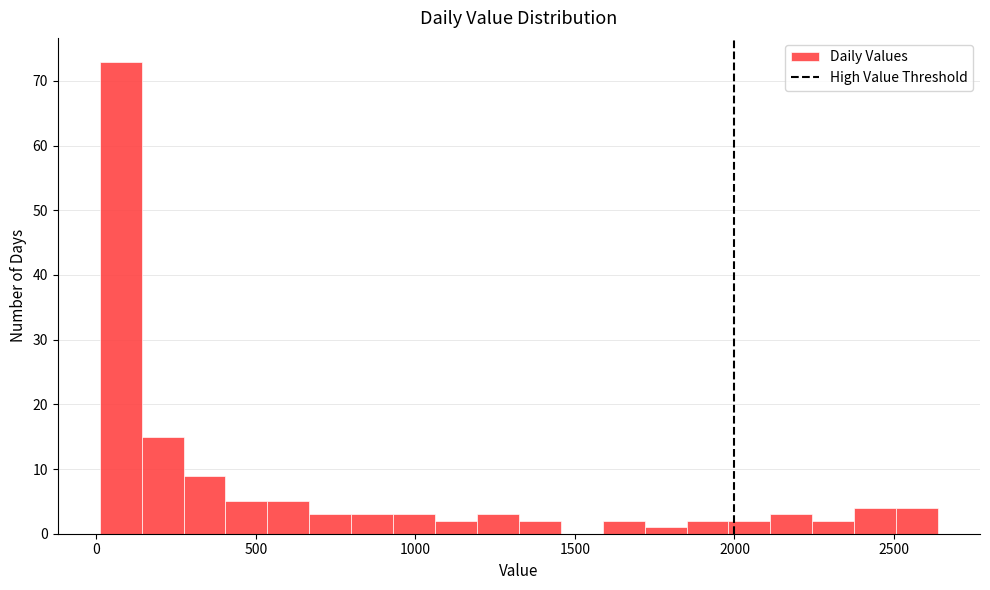

Around what value on the x-axis is the tallest bar? Give the approximate position of its centre, as read against the axis.

100